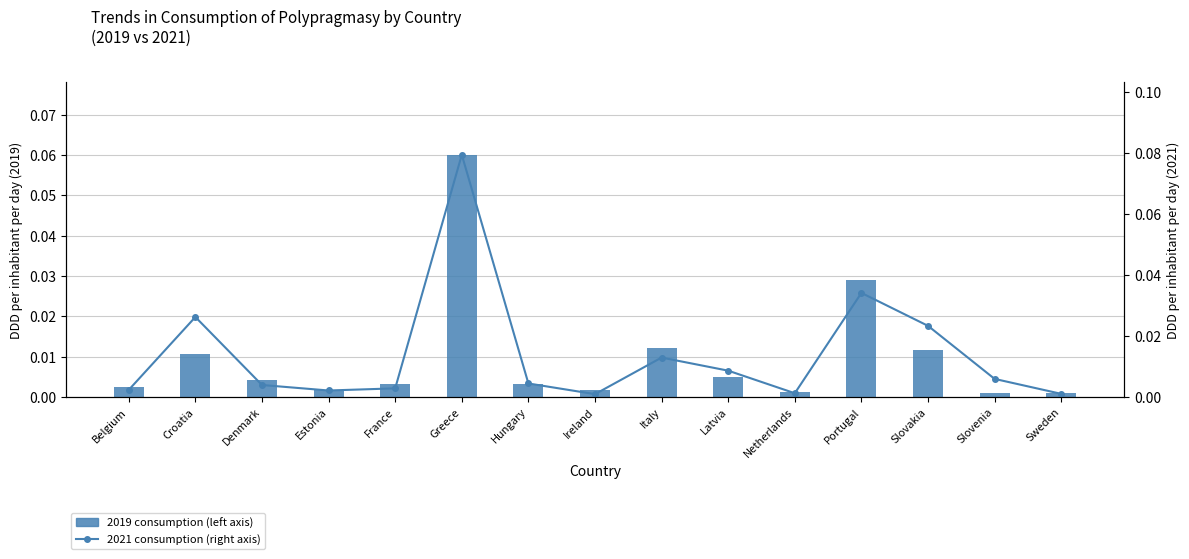

Which series has the largest total across all categories?

2021 consumption (DDD/inhabitant/day)